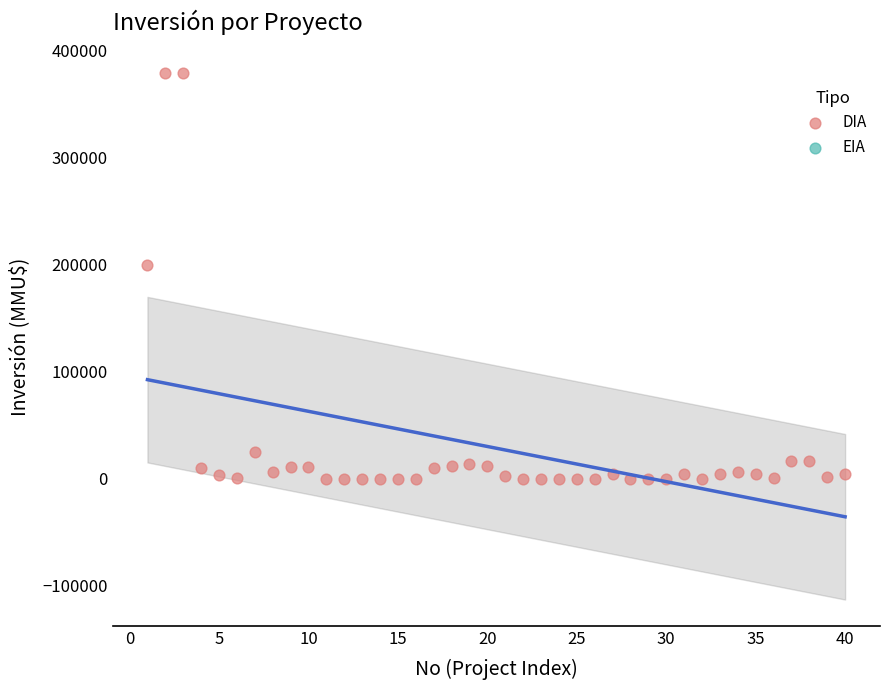

What Y value in the scatter plot is closest to 189436?

200000